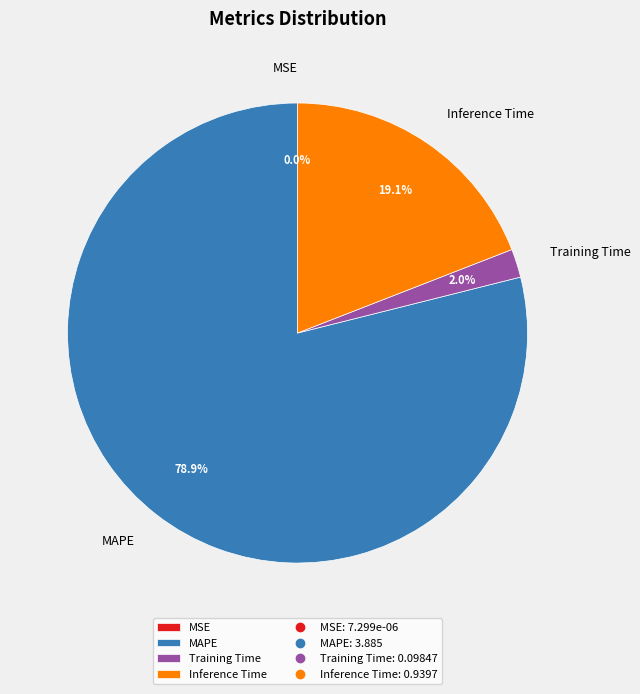

What is the total percentage of MAPE and Training Time?

80.9%